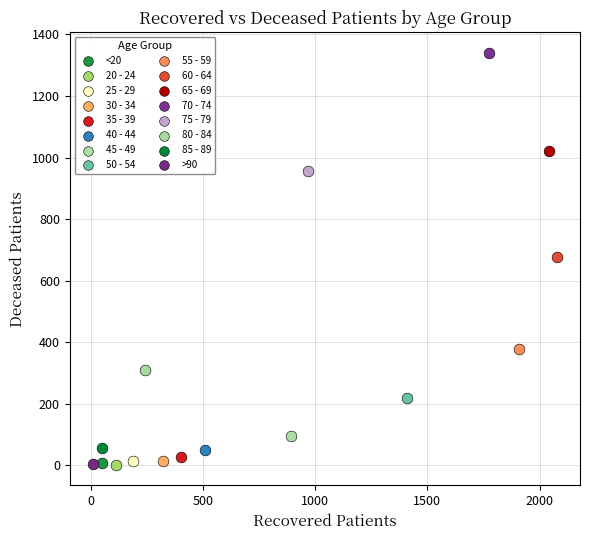

What are all the series names shown in the legend?

<20, 20 - 24, 25 - 29, 30 - 34, 35 - 39, 40 - 44, 45 - 49, 50 - 54, 55 - 59, 60 - 64, 65 - 69, 70 - 74, 75 - 79, 80 - 84, 85 - 89, >90